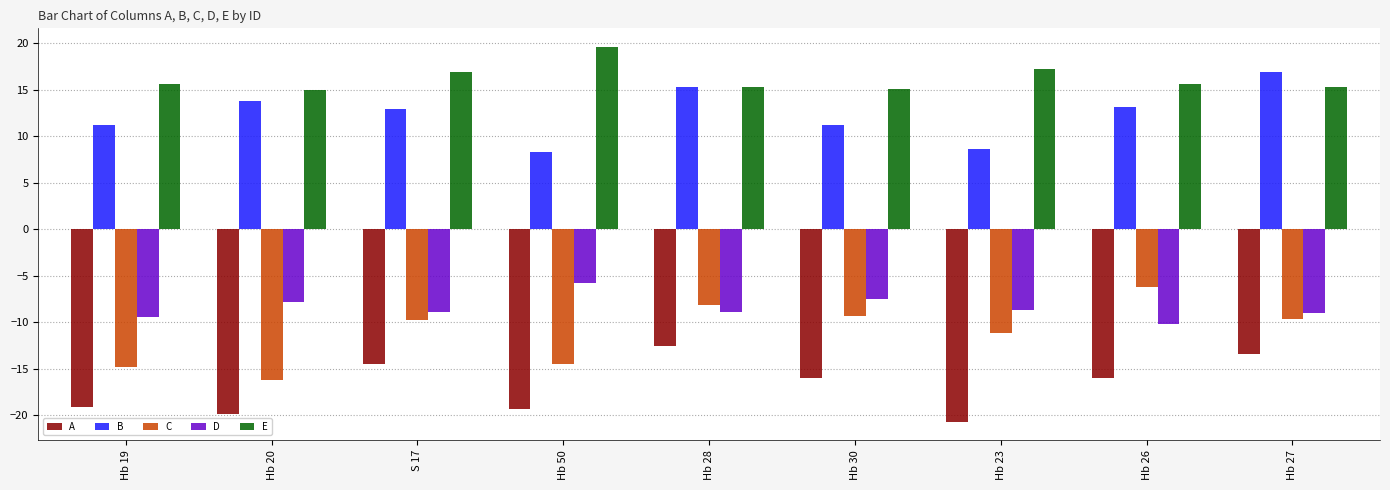

What is the average value of the A series?

-16.8